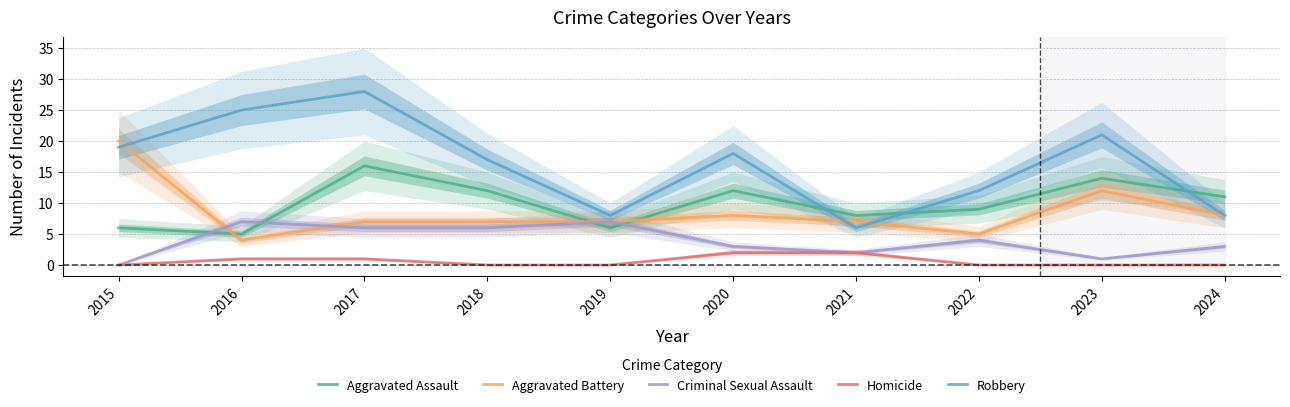

Between 2015 and 2021, which series saw the biggest shift?

Aggravated Battery